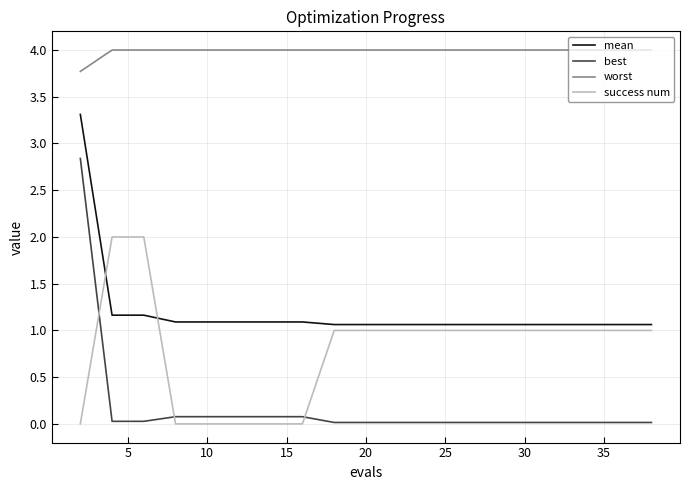

List the series in order of their peak value, highest first.

worst, mean, best, success num